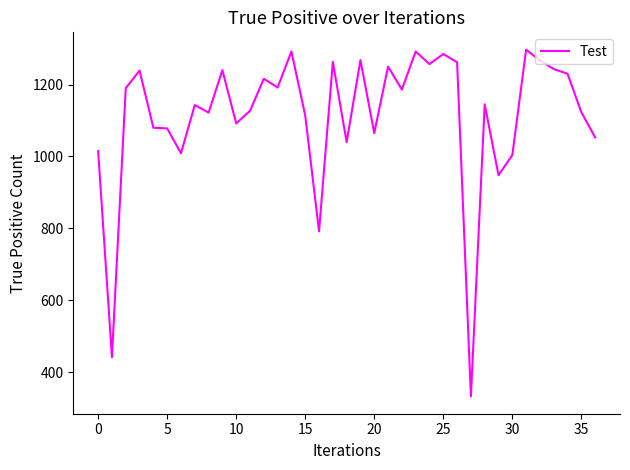

True or false: the data has more than 1 interior local peaks.

True